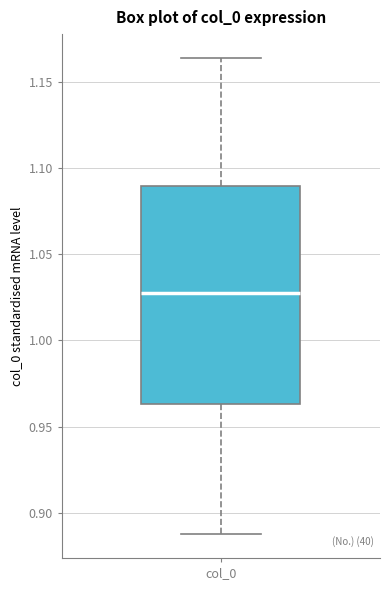

Read this box plot against the y-axis: the position of the median line, the range covered by the box, and the ends of both whiskers. The values are not printed on the chart, so give them approximately, as read against the axis.

median 1.030, box 0.965 to 1.090, whiskers 0.890 to 1.165